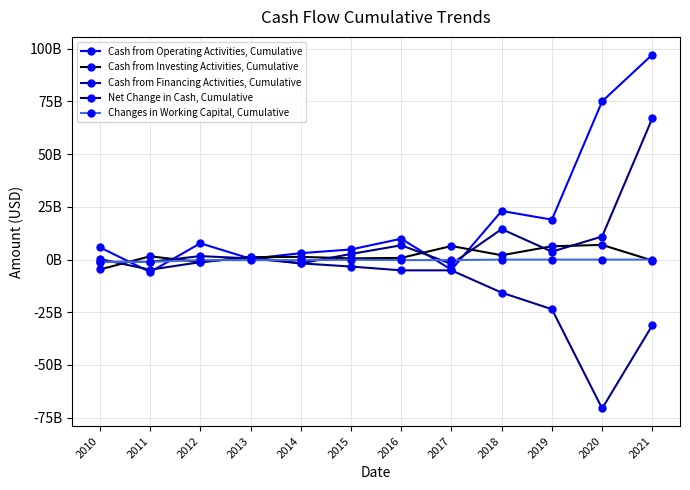

Reading left to right, what are all the values shown in this chart?

Cash from Operating Activities, Cumulative: 2010=5821821000	2011=-5896802000	2012=7741998000	2013=409779000	2014=3049246000	2015=4808536000	2016=9894864000	2017=-4808535000	2018=23066340000	2019=18950992000	2020=75065160000	2021=97255258000
Cash from Investing Activities, Cumulative: 2010=-4695833000	2011=1560969000	2012=-1214511000	2013=1157120000	2014=1296366000	2015=572608000	2016=809398000	2017=6442188000	2018=2061980000	2019=6319753000	2020=6969637000	2021=-438619000
Cash from Financing Activities, Cumulative: 2010=-1051175000	2011=-1078595000	2012=1656341000	2013=542335000	2014=-1778553000	2015=-3298144000	2016=-5106003000	2017=-5098534000	2018=-15687718000	2019=-23539257000	2020=-70619616000	2021=-31137042000
Net Change in Cash, Cumulative: 2010=265372000	2011=-4800810000	2012=-1214511000	2013=1157120000	2014=-1778553000	2015=2672946000	2016=6781776000	2017=-2060402000	2018=14455935000	2019=3755649000	2020=10951139000	2021=67119321000
Changes in Working Capital, Cumulative: 2010=-1051175000	2011=-1078595000	2012=-247239000	2013=-259987000	2014=-240008000	2015=-106250000	2016=-231200000	2017=-250000000	2018=0	2019=0	2020=0	2021=0